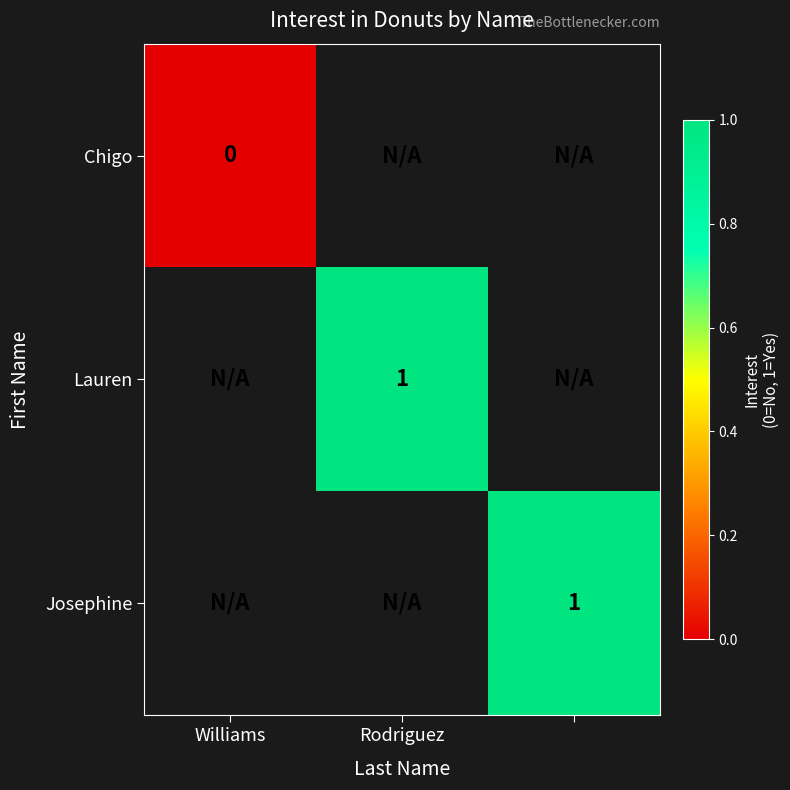

At which category does the chart reach its peak across all series?

Rodriguez